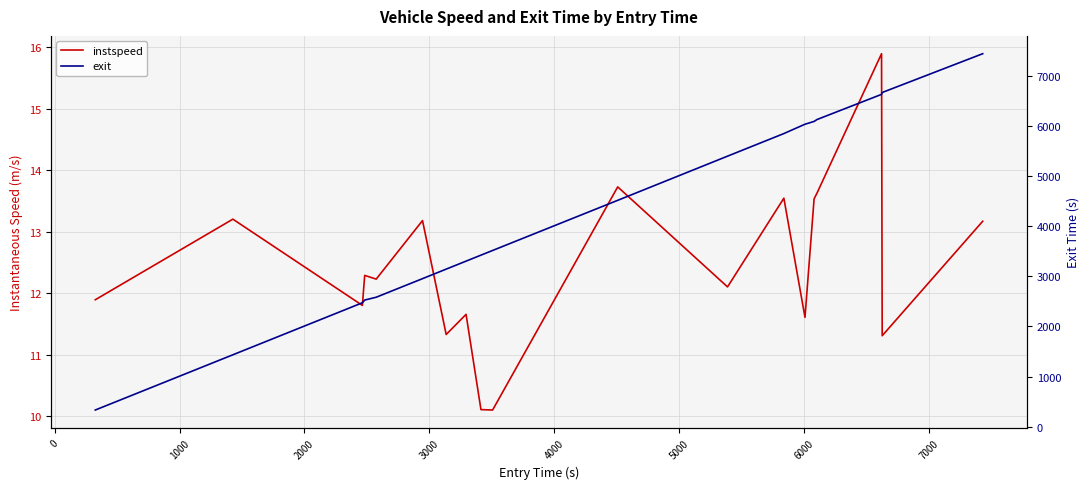

What are all the series names shown in the legend?

instspeed, exit